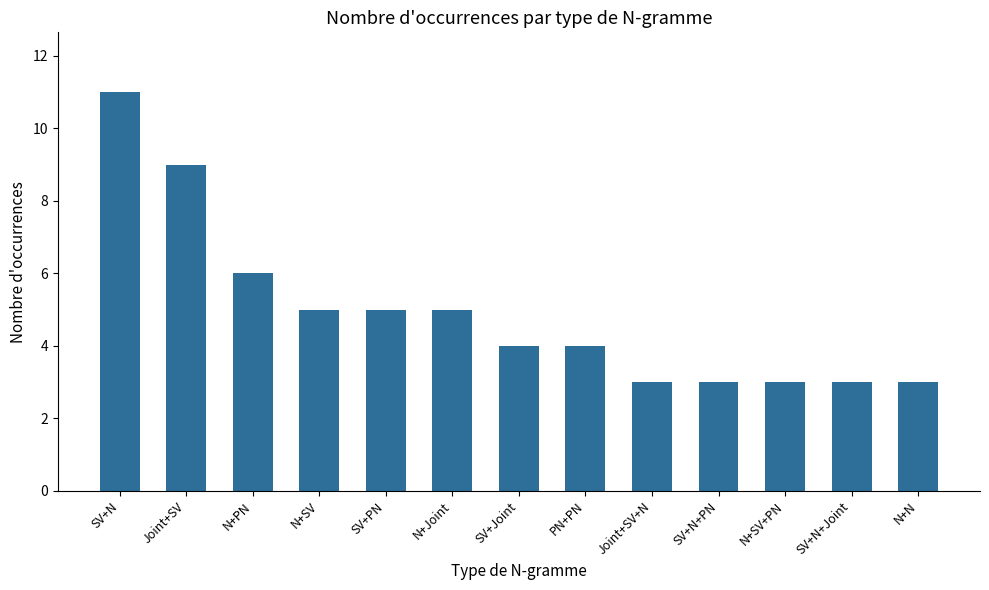

What is the smallest value displayed?

3